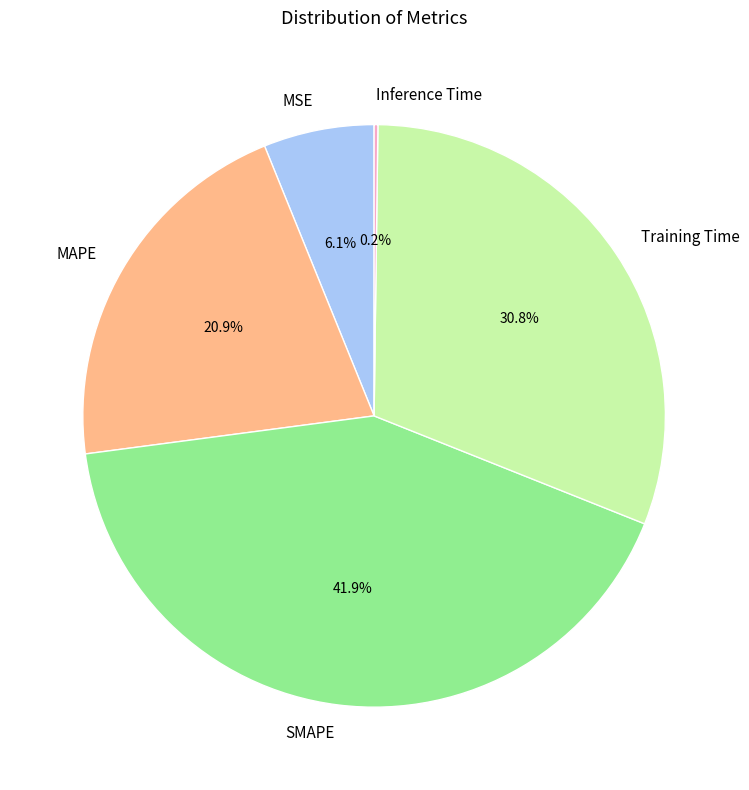

To the nearest percent, what portion does SMAPE represent?

42%